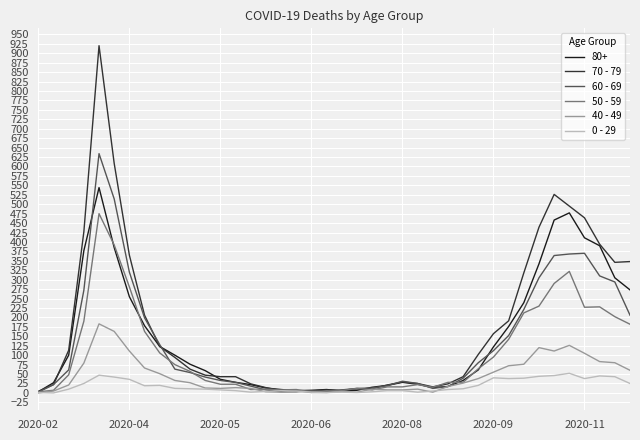

What is the sum of all 0 - 29 values?

742